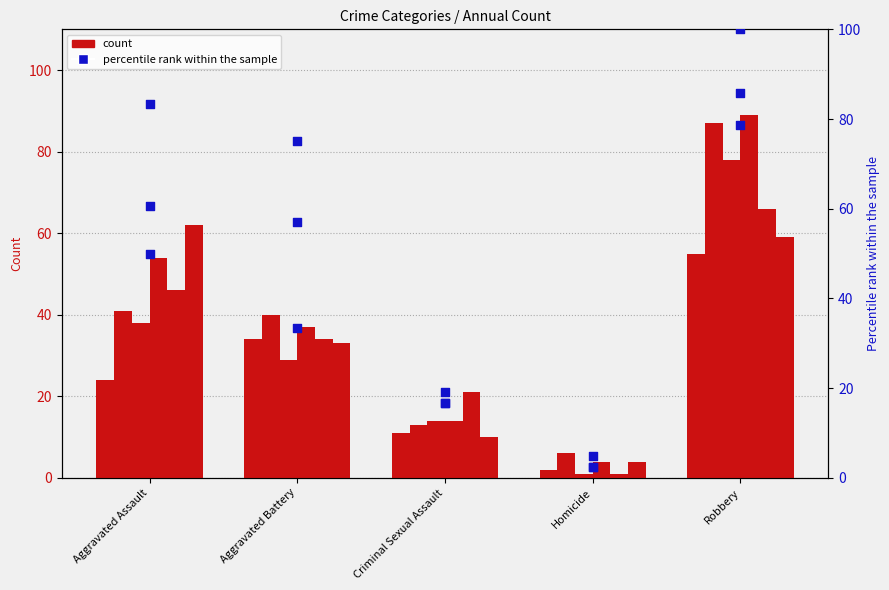

What is the change in value from Aggravated Assault to Robbery?

+35.7